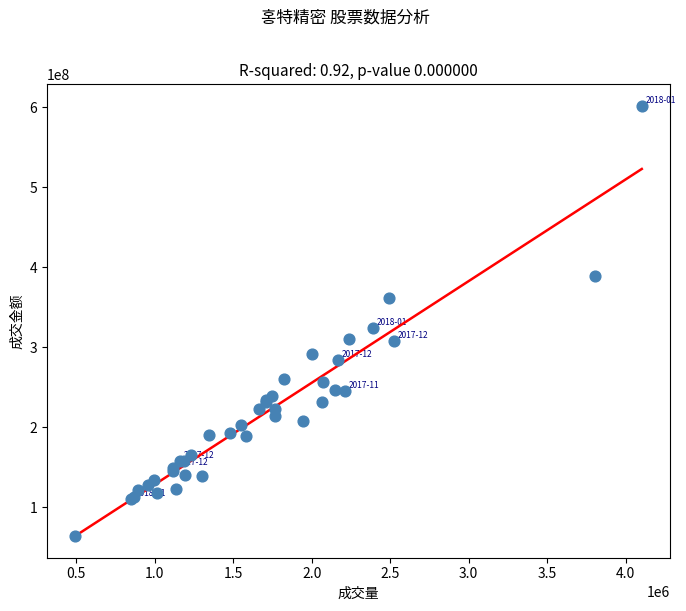

What Y value in the scatter plot is closest to 332838584?

323789273.8